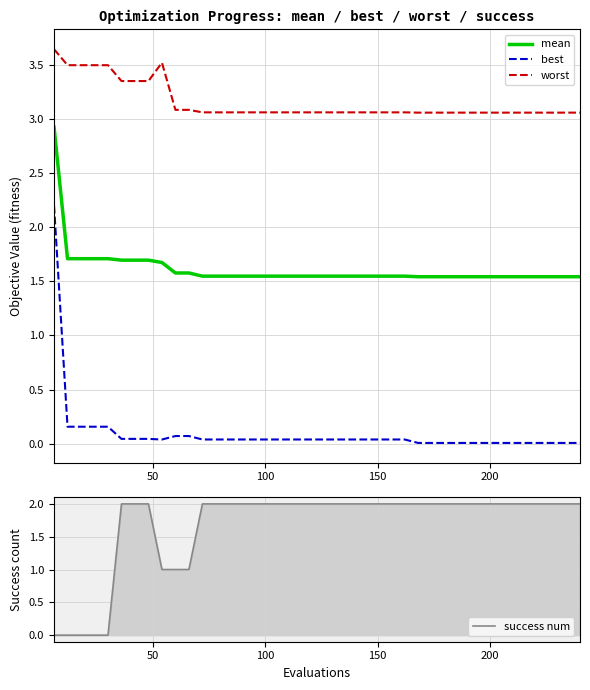

Which series has the largest total across all categories?

worst